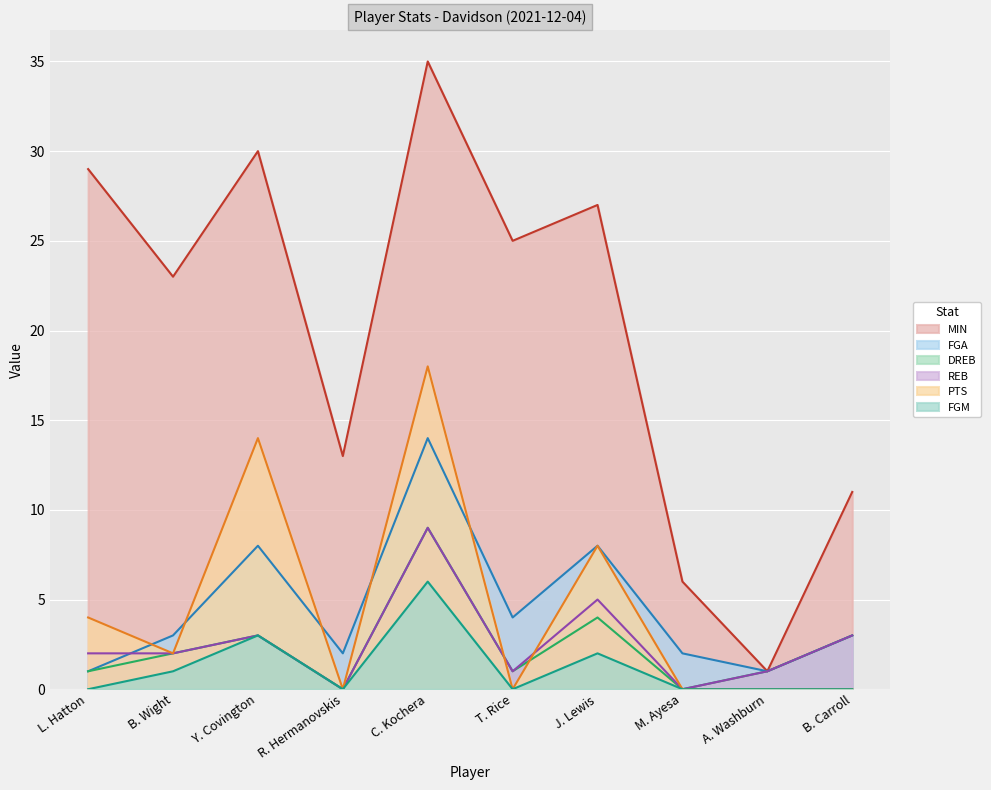

At which label does REB first exceed 2?

Y. Covington